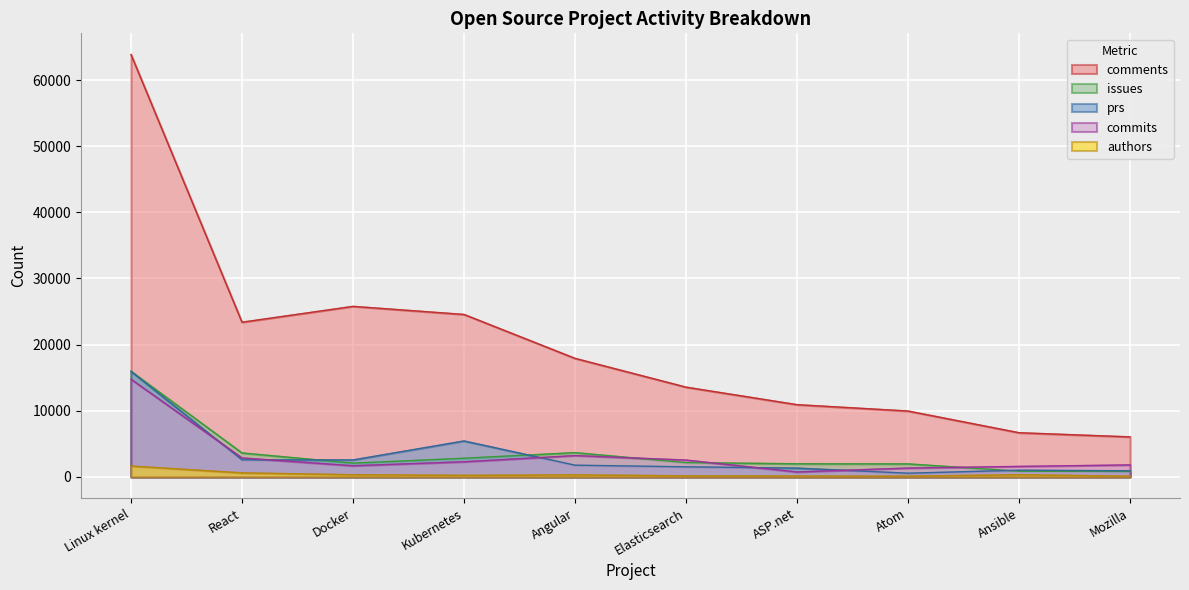

At which category is the sum across all series the highest?

Linux kernel